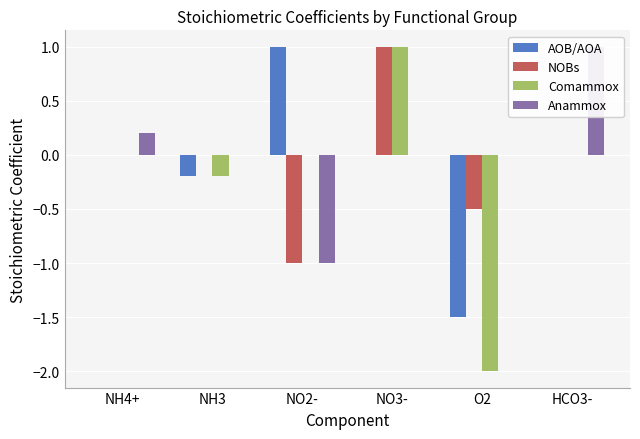

At how many categories does at least one series exceed 0?

4